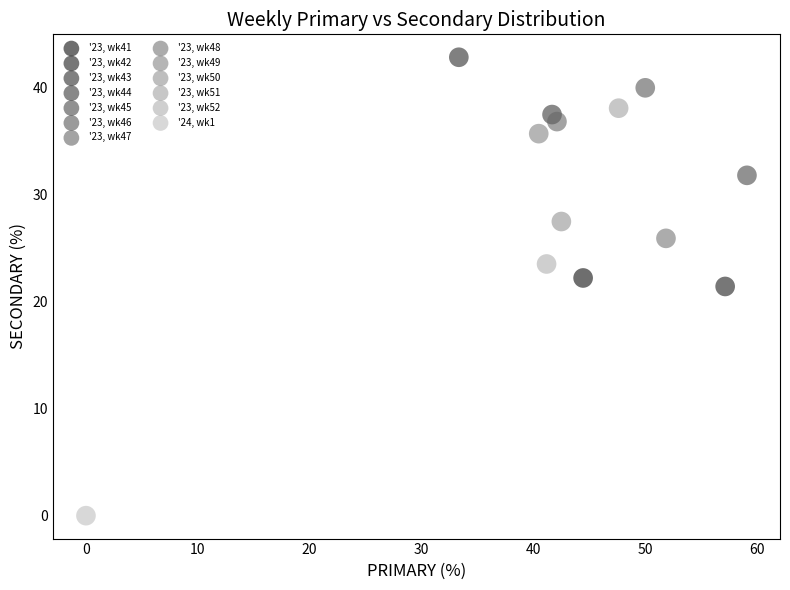

Which series contains the lowest Y value?

'24, wk1